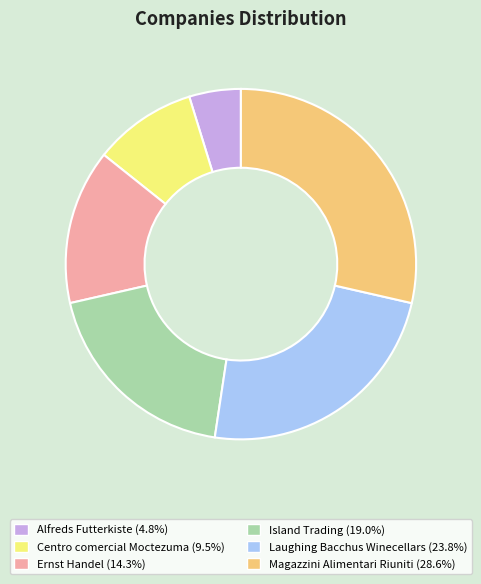

What is the largest slice in the pie chart?

Magazzini Alimentari Riuniti